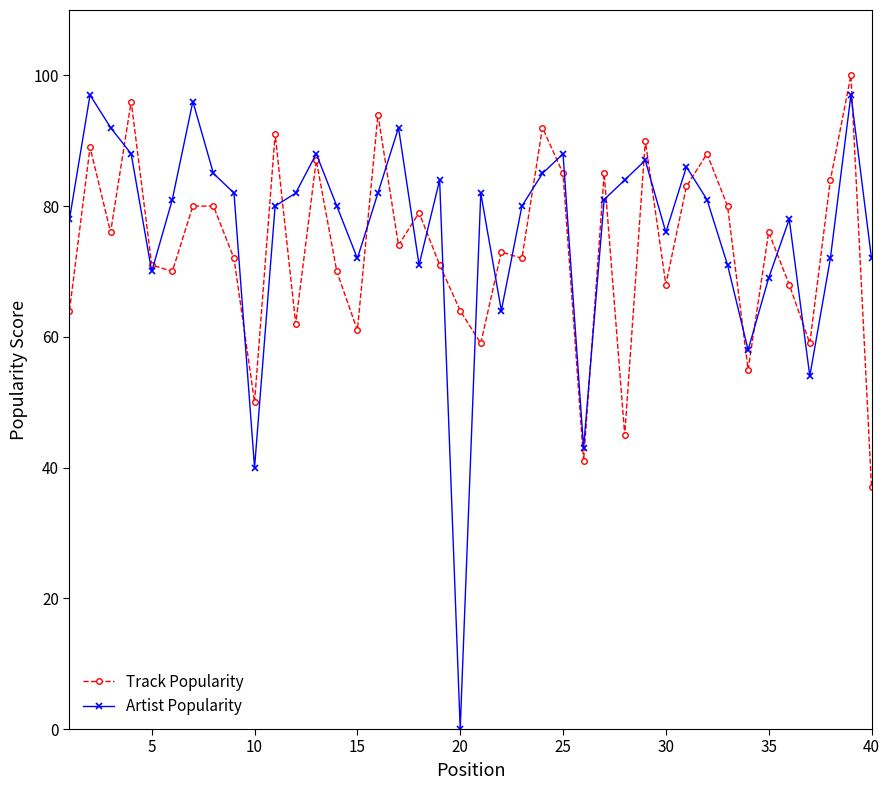

Reading left to right, extract all data points from this chart.

Track Popularity: 64	89	76	96	71	70	80	80	72	50	91	62	87	70	61	94	74	79	71	64	59	73	72	92	85	41	85	45	90	68	83	88	80	55	76	68	59	84	100	37
Artist Popularity: 78	97	92	88	70	81	96	85	82	40	80	82	88	80	72	82	92	71	84	0	82	64	80	85	88	43	81	84	87	76	86	81	71	58	69	78	54	72	97	72